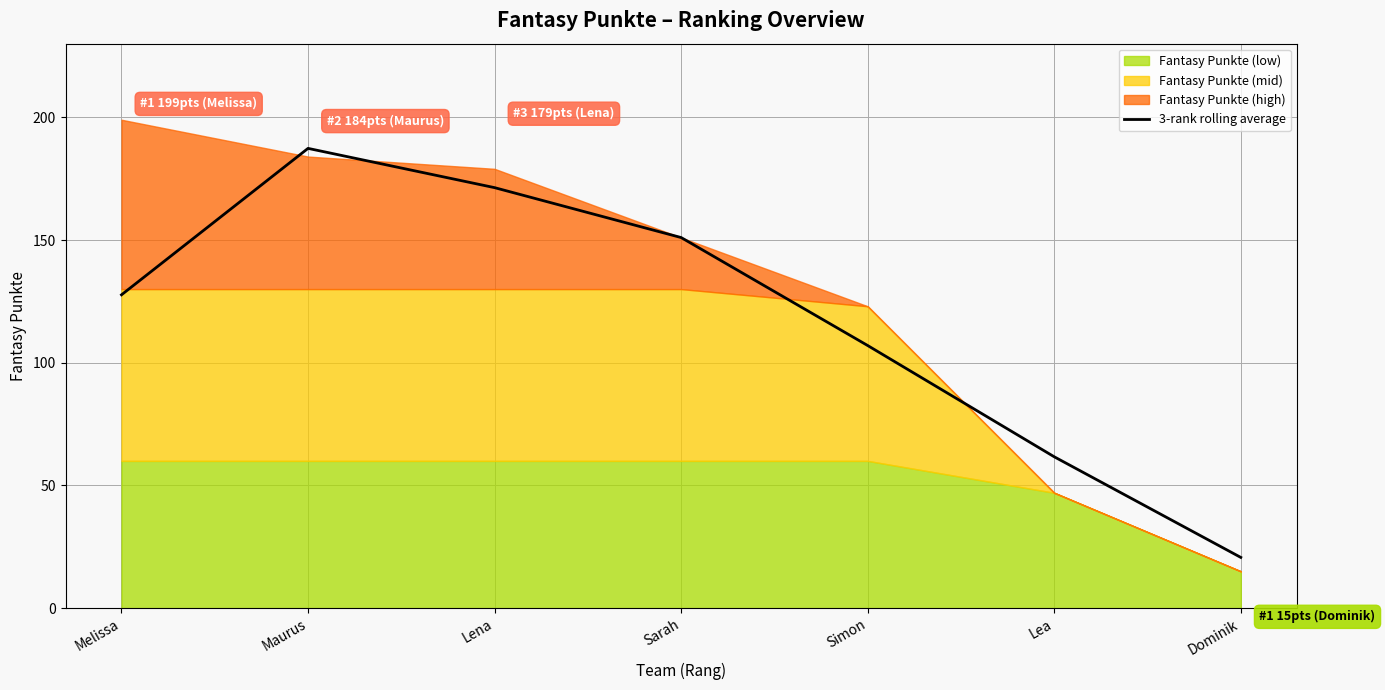

What is the label of the 2nd point from the left?

Maurus